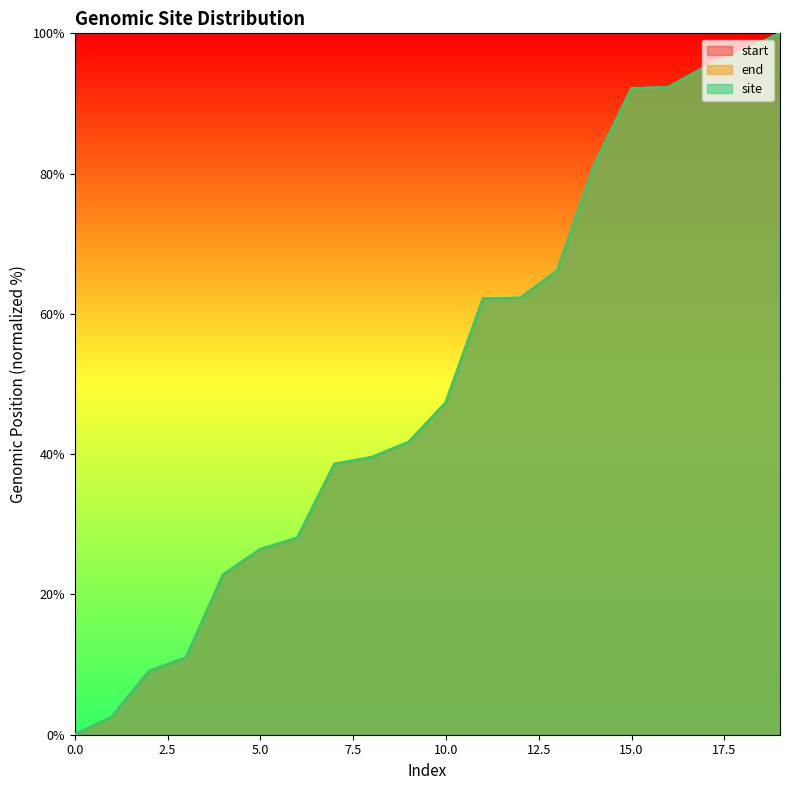

At 9, list the series in order from largest to smallest.

end, site, start